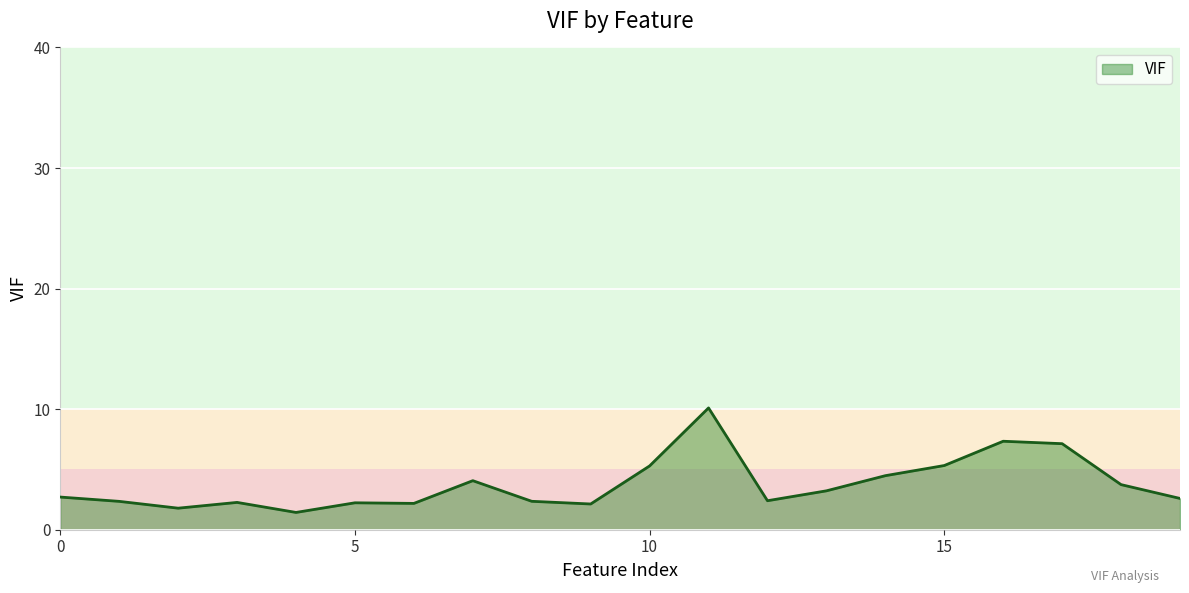

Does the chart have visible grid lines?

Yes